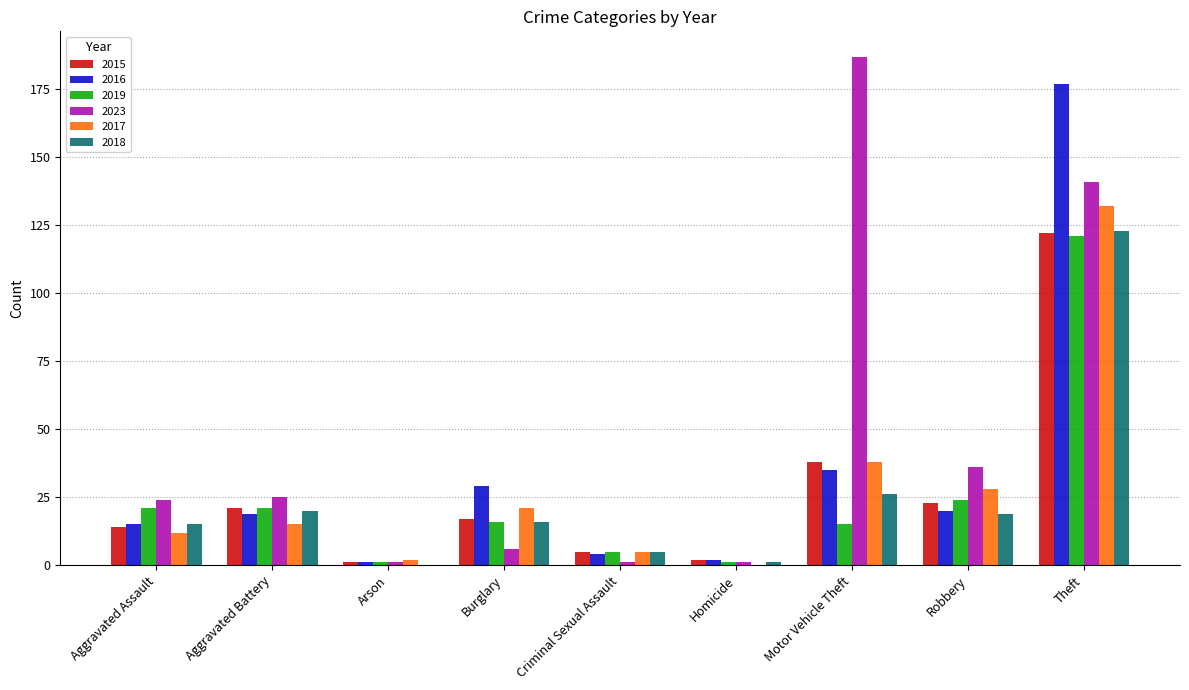

What is the sum of the 2016 values at Motor Vehicle Theft and Robbery?

55